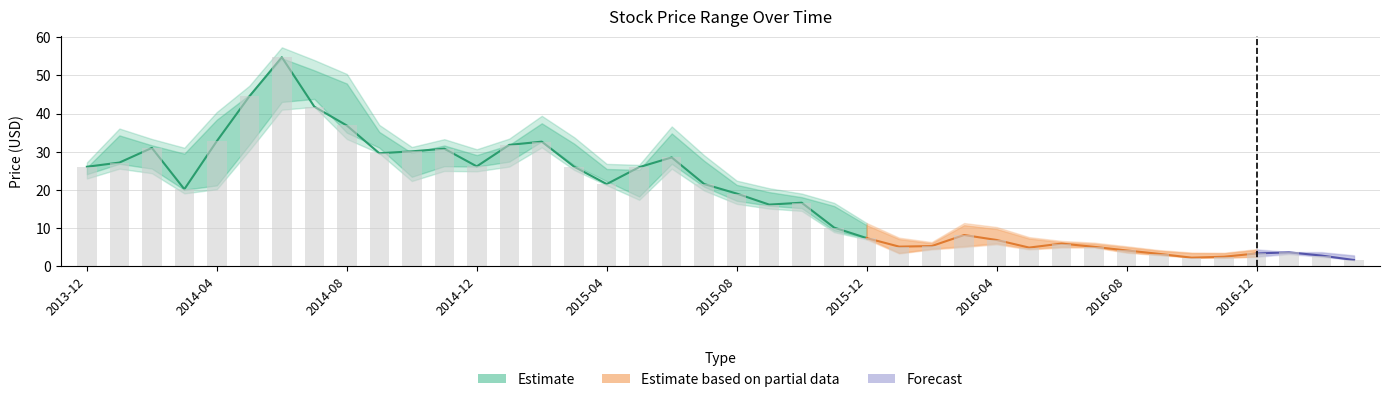

What is the lowest value of the High series?

2.8